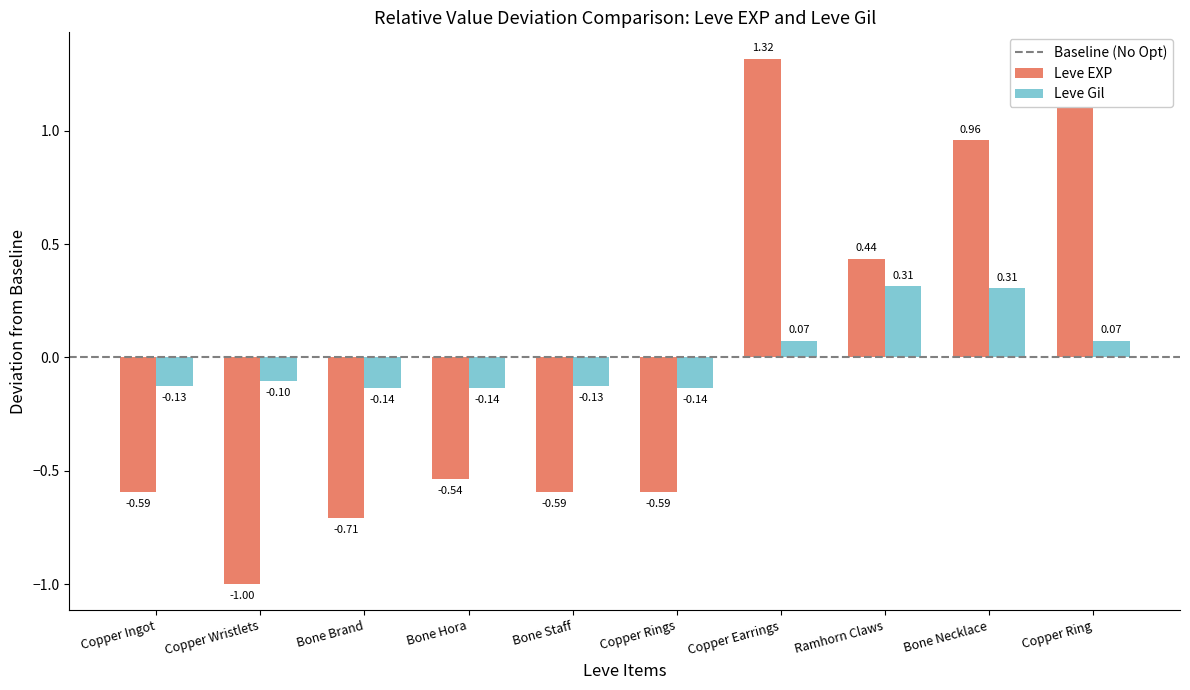

At which category is the sum across all series the highest?

Copper Earrings